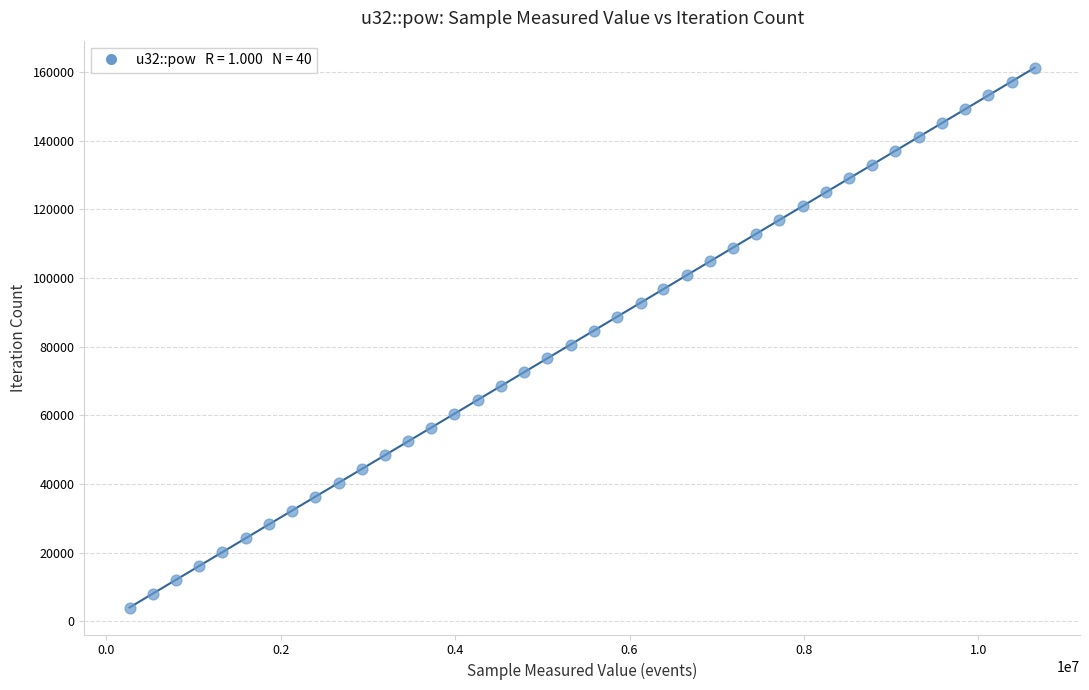

What is the range of X values (max minus min)?

10378368